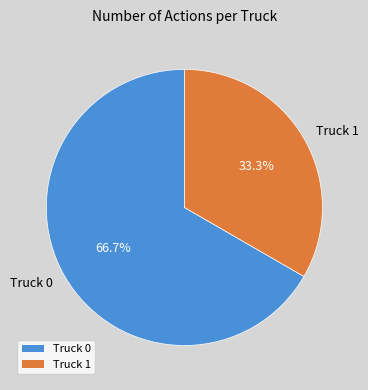

Count the number of slices in the pie.

2